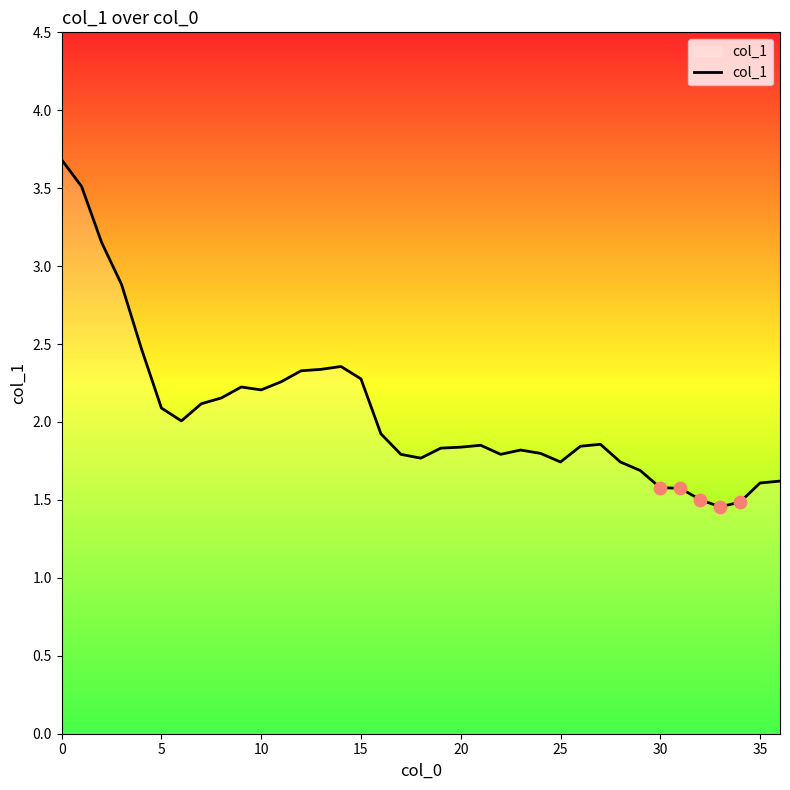

What is the smallest value displayed?

1.5